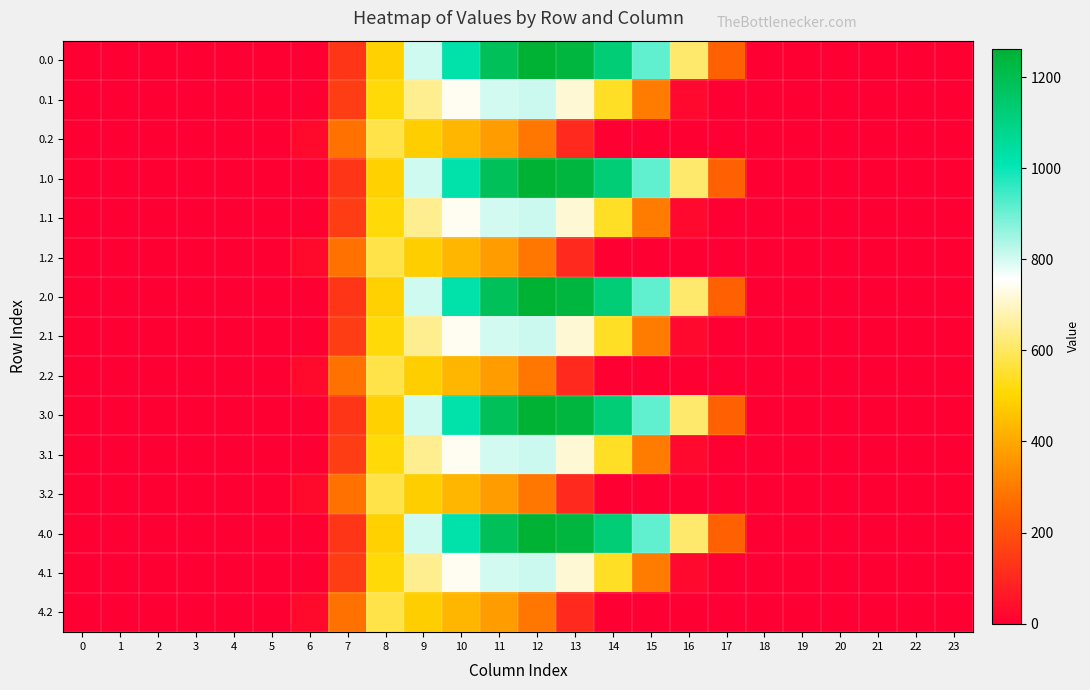

Reading right to left, list all the values displayed in this chart.

0.0: 23=0.0	22=0.0	21=0.0	20=0.0	19=0.0	18=0.0	17=243.5	16=613.0	15=911.8	14=1128.6	13=1237.4	12=1261.6	11=1185.2	10=1023.2	9=804.0	8=489.3	7=134.3	6=0.0	5=0.0	4=0.0	3=0.0	2=0.0	1=0.0	0=0.0
0.1: 23=0.0	22=0.0	21=0.0	20=0.0	19=0.0	18=0.0	17=0.0	16=26.8	15=301.4	14=544.1	13=715.3	12=806.9	11=800.2	10=742.1	9=646.9	8=514.8	7=153.2	6=0.0	5=0.0	4=0.0	3=0.0	2=0.0	1=0.0	0=0.0
0.2: 23=0.0	22=0.0	21=0.0	20=0.0	19=0.0	18=0.0	17=0.0	16=0.0	15=0.0	14=0.0	13=107.8	12=289.5	11=374.4	10=430.5	9=480.7	8=576.6	7=276.9	6=29.3	5=0.0	4=0.0	3=0.0	2=0.0	1=0.0	0=0.0
1.0: 23=0.0	22=0.0	21=0.0	20=0.0	19=0.0	18=0.0	17=243.5	16=613.0	15=911.8	14=1128.6	13=1237.4	12=1261.6	11=1185.2	10=1023.2	9=804.0	8=489.3	7=134.3	6=0.0	5=0.0	4=0.0	3=0.0	2=0.0	1=0.0	0=0.0
1.1: 23=0.0	22=0.0	21=0.0	20=0.0	19=0.0	18=0.0	17=0.0	16=26.8	15=301.4	14=544.1	13=715.3	12=806.9	11=800.2	10=742.1	9=646.9	8=514.8	7=153.2	6=0.0	5=0.0	4=0.0	3=0.0	2=0.0	1=0.0	0=0.0
1.2: 23=0.0	22=0.0	21=0.0	20=0.0	19=0.0	18=0.0	17=0.0	16=0.0	15=0.0	14=0.0	13=107.8	12=289.5	11=374.4	10=430.5	9=480.7	8=576.6	7=276.9	6=29.3	5=0.0	4=0.0	3=0.0	2=0.0	1=0.0	0=0.0
2.0: 23=0.0	22=0.0	21=0.0	20=0.0	19=0.0	18=0.0	17=243.5	16=613.0	15=911.8	14=1128.6	13=1237.4	12=1261.6	11=1185.2	10=1023.2	9=804.0	8=489.3	7=134.3	6=0.0	5=0.0	4=0.0	3=0.0	2=0.0	1=0.0	0=0.0
2.1: 23=0.0	22=0.0	21=0.0	20=0.0	19=0.0	18=0.0	17=0.0	16=26.8	15=301.4	14=544.1	13=715.3	12=806.9	11=800.2	10=742.1	9=646.9	8=514.8	7=153.2	6=0.0	5=0.0	4=0.0	3=0.0	2=0.0	1=0.0	0=0.0
2.2: 23=0.0	22=0.0	21=0.0	20=0.0	19=0.0	18=0.0	17=0.0	16=0.0	15=0.0	14=0.0	13=107.8	12=289.5	11=374.4	10=430.5	9=480.7	8=576.6	7=276.9	6=29.3	5=0.0	4=0.0	3=0.0	2=0.0	1=0.0	0=0.0
3.0: 23=0.0	22=0.0	21=0.0	20=0.0	19=0.0	18=0.0	17=243.5	16=613.0	15=911.8	14=1128.6	13=1237.4	12=1261.6	11=1185.2	10=1023.2	9=804.0	8=489.3	7=134.3	6=0.0	5=0.0	4=0.0	3=0.0	2=0.0	1=0.0	0=0.0
3.1: 23=0.0	22=0.0	21=0.0	20=0.0	19=0.0	18=0.0	17=0.0	16=26.8	15=301.4	14=544.1	13=715.3	12=806.9	11=800.2	10=742.1	9=646.9	8=514.8	7=153.2	6=0.0	5=0.0	4=0.0	3=0.0	2=0.0	1=0.0	0=0.0
3.2: 23=0.0	22=0.0	21=0.0	20=0.0	19=0.0	18=0.0	17=0.0	16=0.0	15=0.0	14=0.0	13=107.8	12=289.5	11=374.4	10=430.5	9=480.7	8=576.6	7=276.9	6=29.3	5=0.0	4=0.0	3=0.0	2=0.0	1=0.0	0=0.0
4.0: 23=0.0	22=0.0	21=0.0	20=0.0	19=0.0	18=0.0	17=243.5	16=613.0	15=911.8	14=1128.6	13=1237.4	12=1261.6	11=1185.2	10=1023.2	9=804.0	8=489.3	7=134.3	6=0.0	5=0.0	4=0.0	3=0.0	2=0.0	1=0.0	0=0.0
4.1: 23=0.0	22=0.0	21=0.0	20=0.0	19=0.0	18=0.0	17=0.0	16=26.8	15=301.4	14=544.1	13=715.3	12=806.9	11=800.2	10=742.1	9=646.9	8=514.8	7=153.2	6=0.0	5=0.0	4=0.0	3=0.0	2=0.0	1=0.0	0=0.0
4.2: 23=0.0	22=0.0	21=0.0	20=0.0	19=0.0	18=0.0	17=0.0	16=0.0	15=0.0	14=0.0	13=107.8	12=289.5	11=374.4	10=430.5	9=480.7	8=576.6	7=276.9	6=29.3	5=0.0	4=0.0	3=0.0	2=0.0	1=0.0	0=0.0